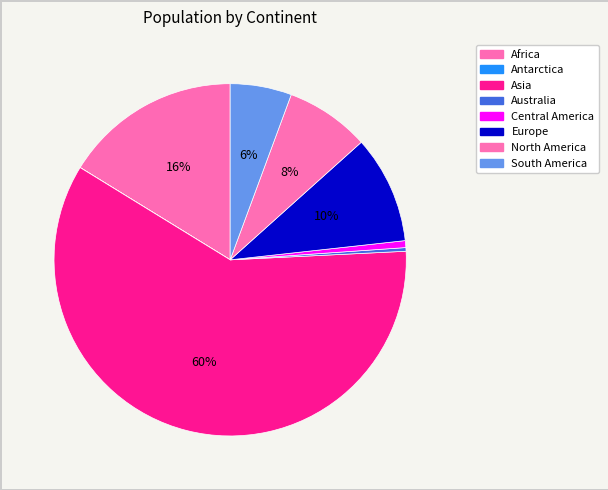

What percentage is the Europe slice, to the nearest percent?

10%